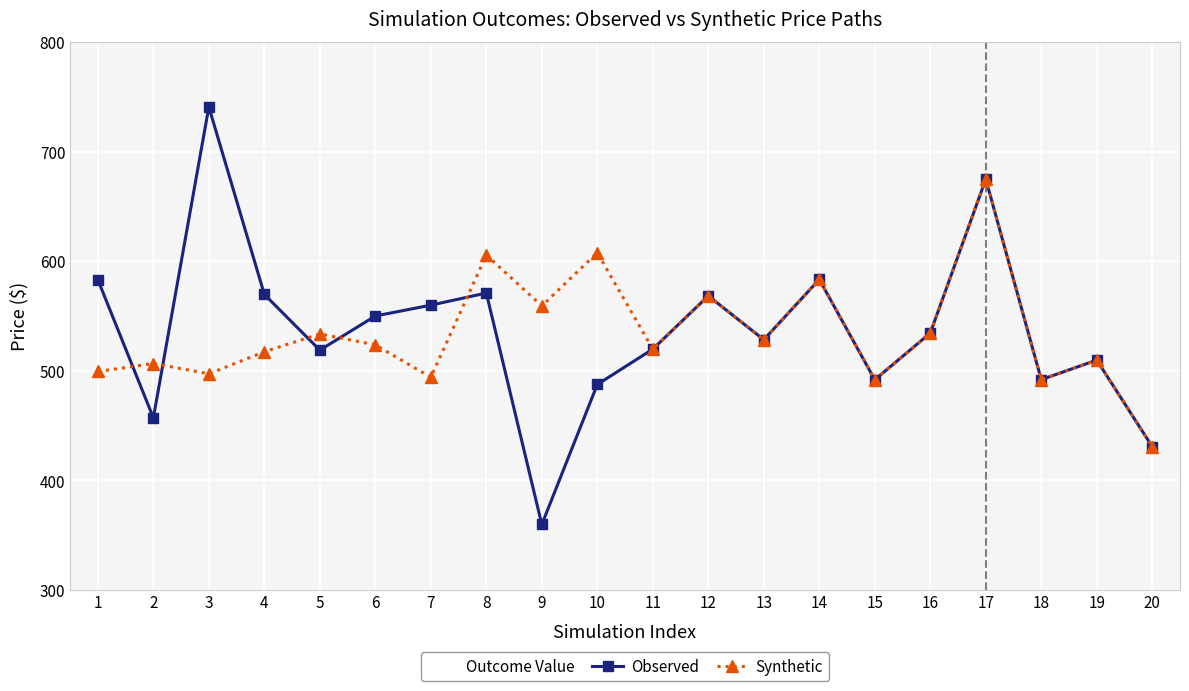

At which category does Synthetic reach its first local valley?

3